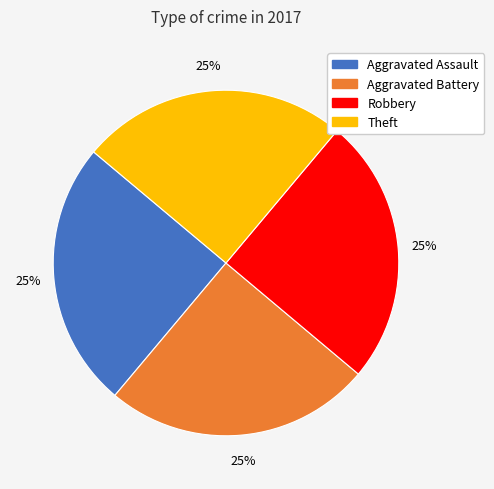

What percentage is the Robbery slice, to the nearest percent?

25%